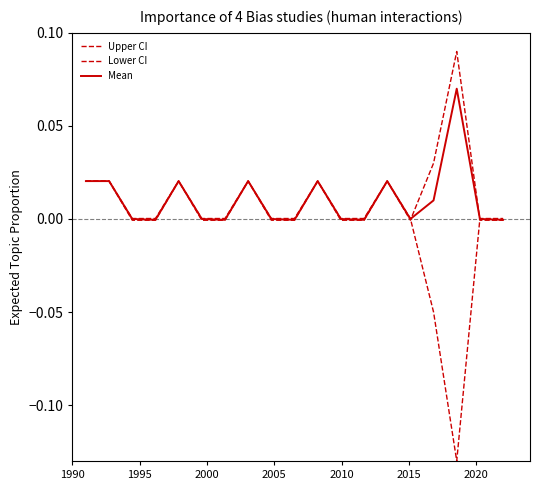

How many lines are shown in the chart?

3